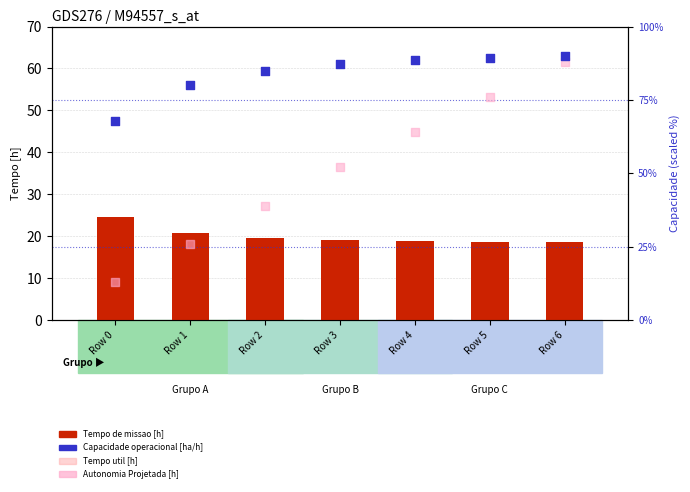

Is the value of Autonomia Projetada [h] at Row 3 greater than the value of Tempo util [h] at Row 2?

Yes